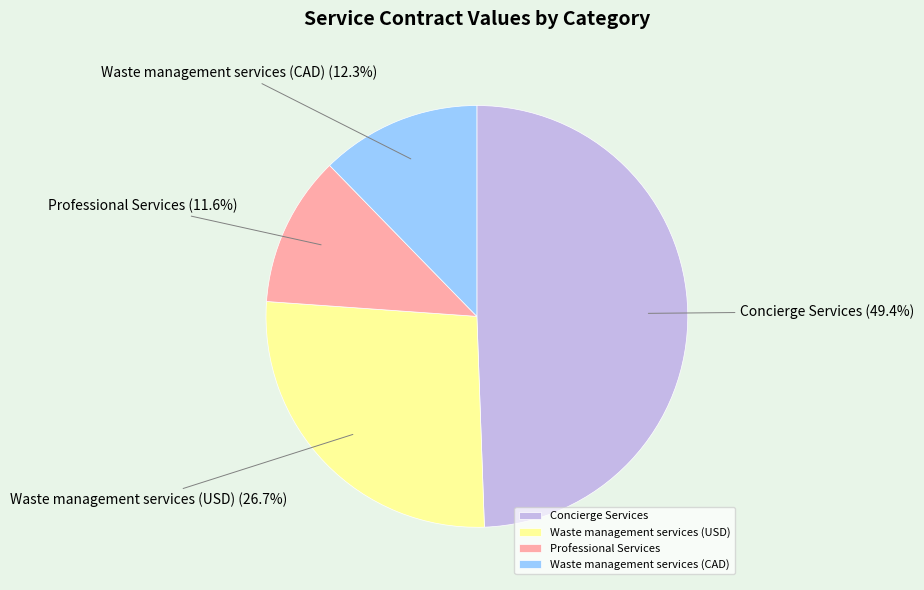

To the nearest percent, what is the combined percentage of Waste management services (CAD) and Professional Services?

24%